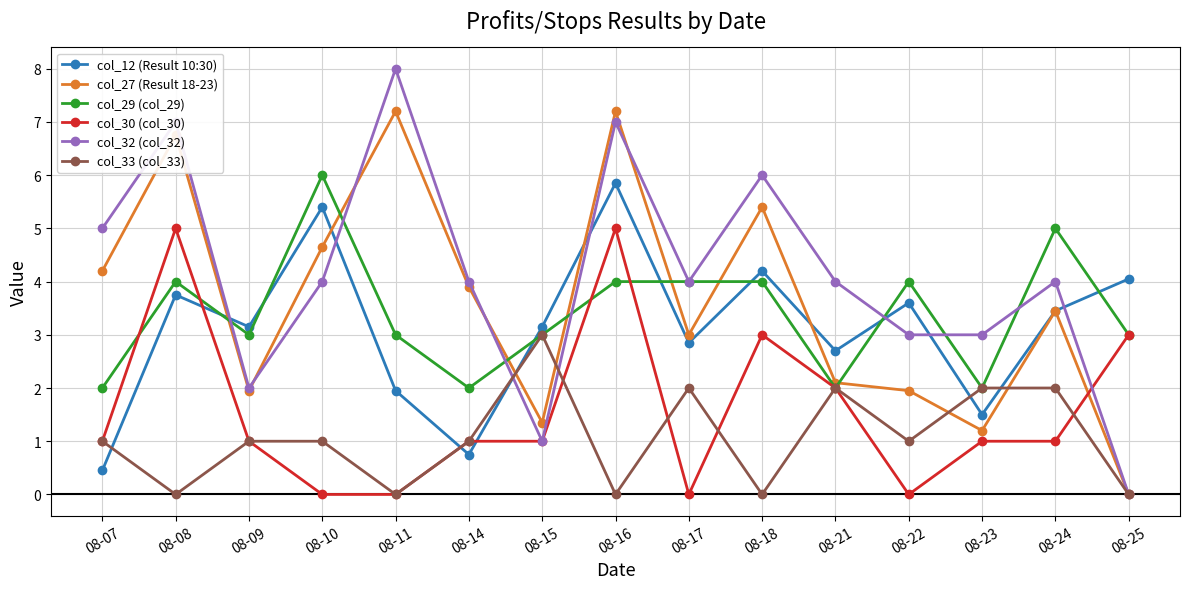

At which category is the sum across all series the highest?

08-16